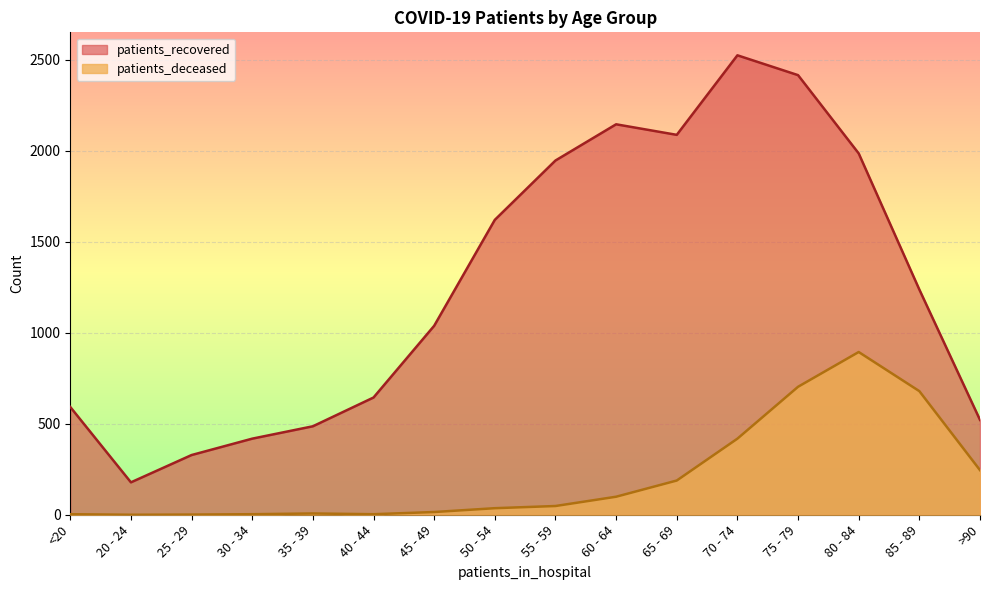

Which series has the largest total across all categories?

patients_recovered